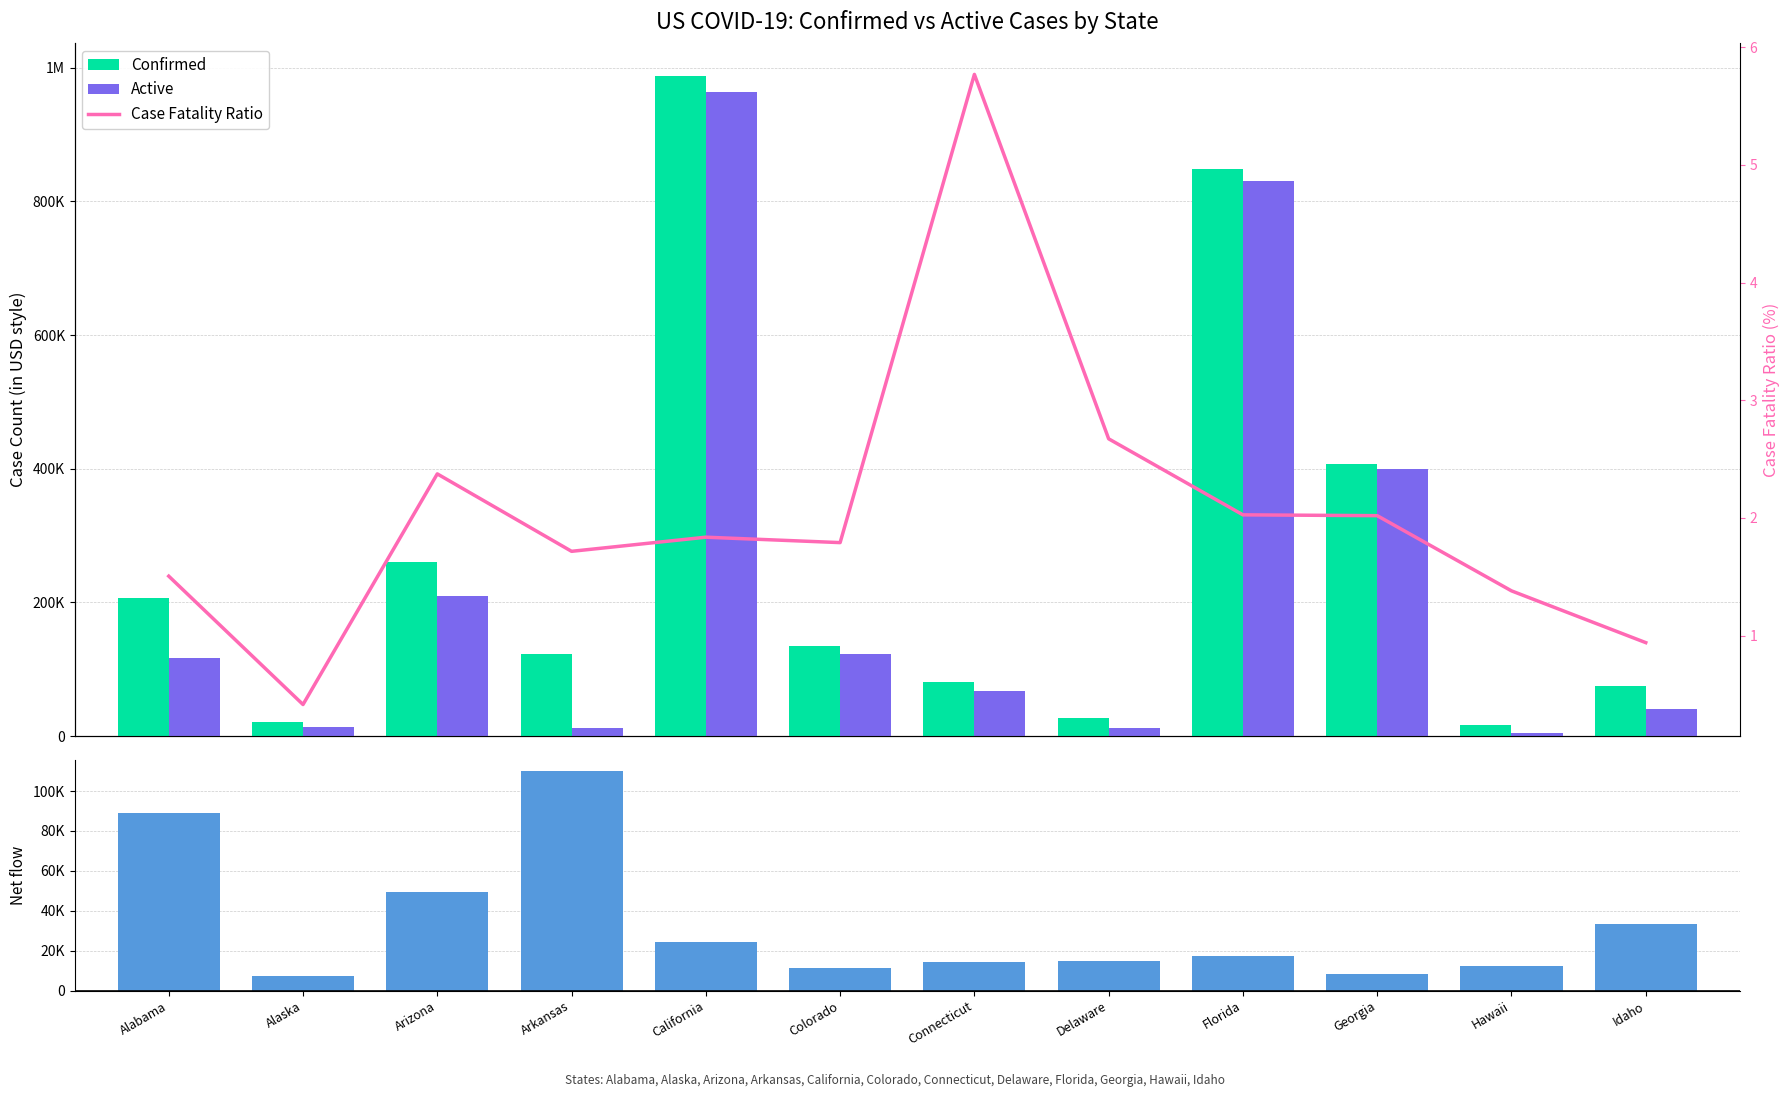

Rank the categories by Net (Confirmed - Active) value from highest to lowest.

Arkansas, Alabama, Arizona, Idaho, California, Florida, Delaware, Connecticut, Hawaii, Colorado, Georgia, Alaska